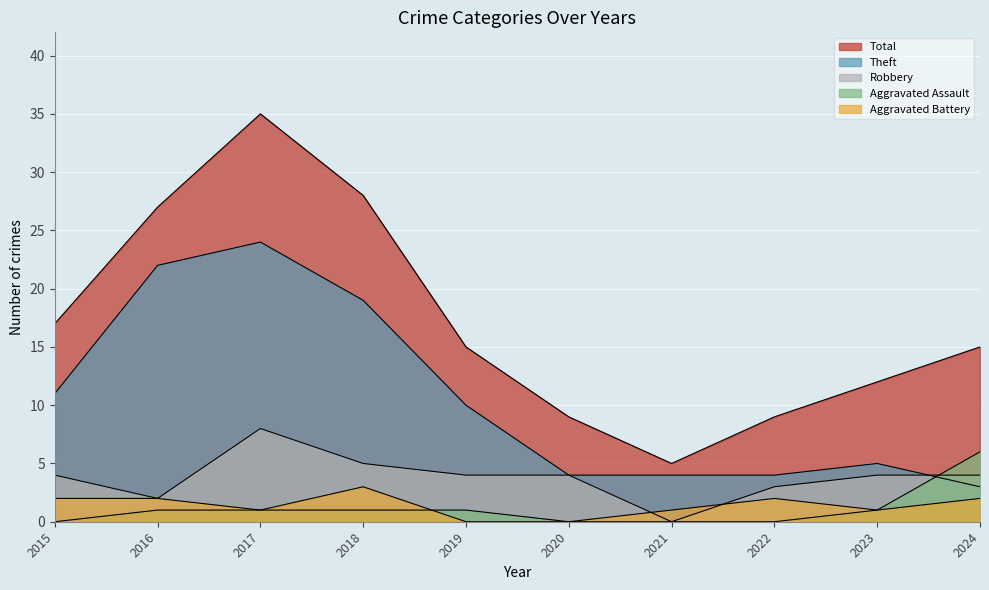

Reading left to right, list all the values displayed in this chart.

Theft: 11	22	24	19	10	4	4	4	5	3
Robbery: 4	2	8	5	4	4	0	3	4	4
Total: 17	27	35	28	15	9	5	9	12	15
Aggravated Battery: 2	2	1	3	0	0	1	2	1	2
Aggravated Assault: 0	1	1	1	1	0	0	0	1	6